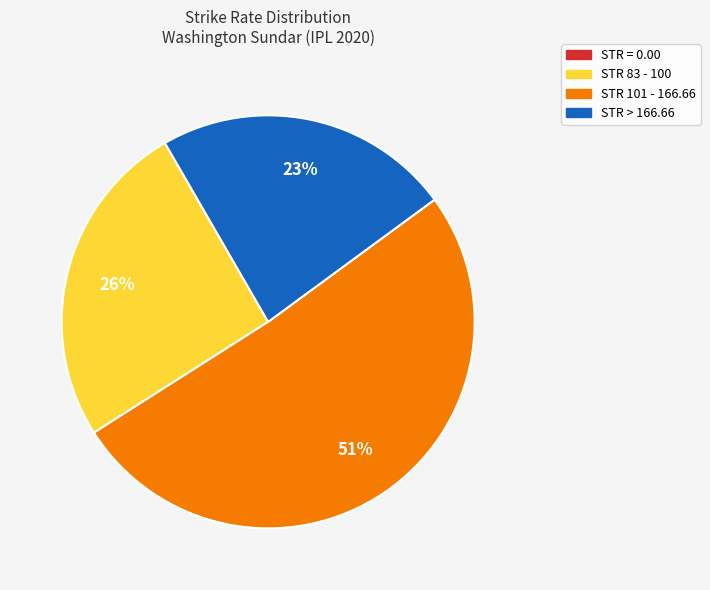

To the nearest percent, what is the difference between the largest and smallest slice percentages?

51%